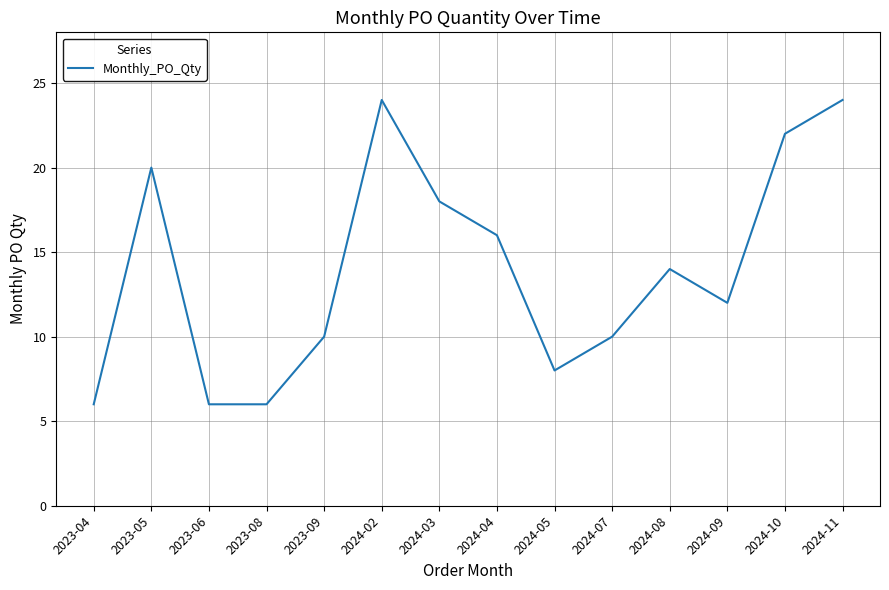

The chart shows a value of 11 at 2024-03. True or false?

False